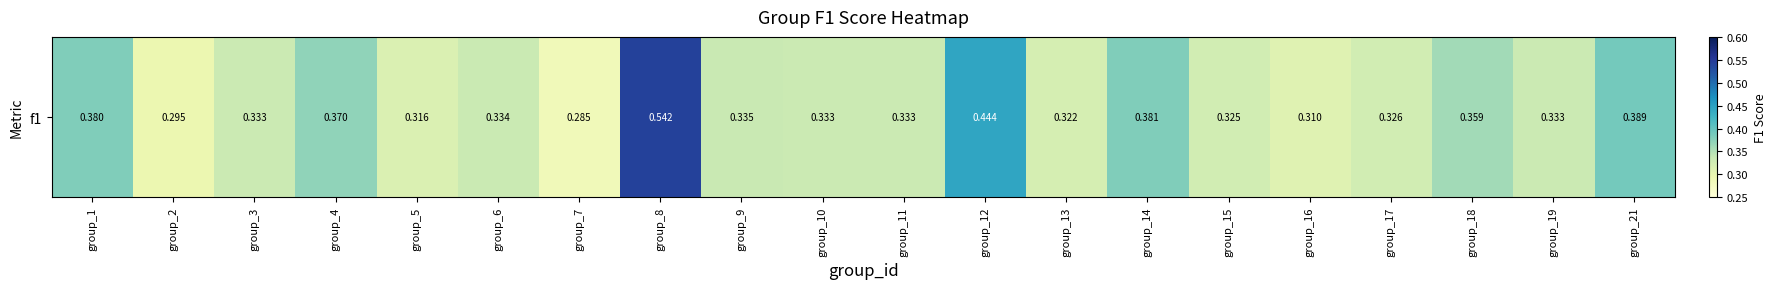

The value at group_18 is 0.1. True or false?

False